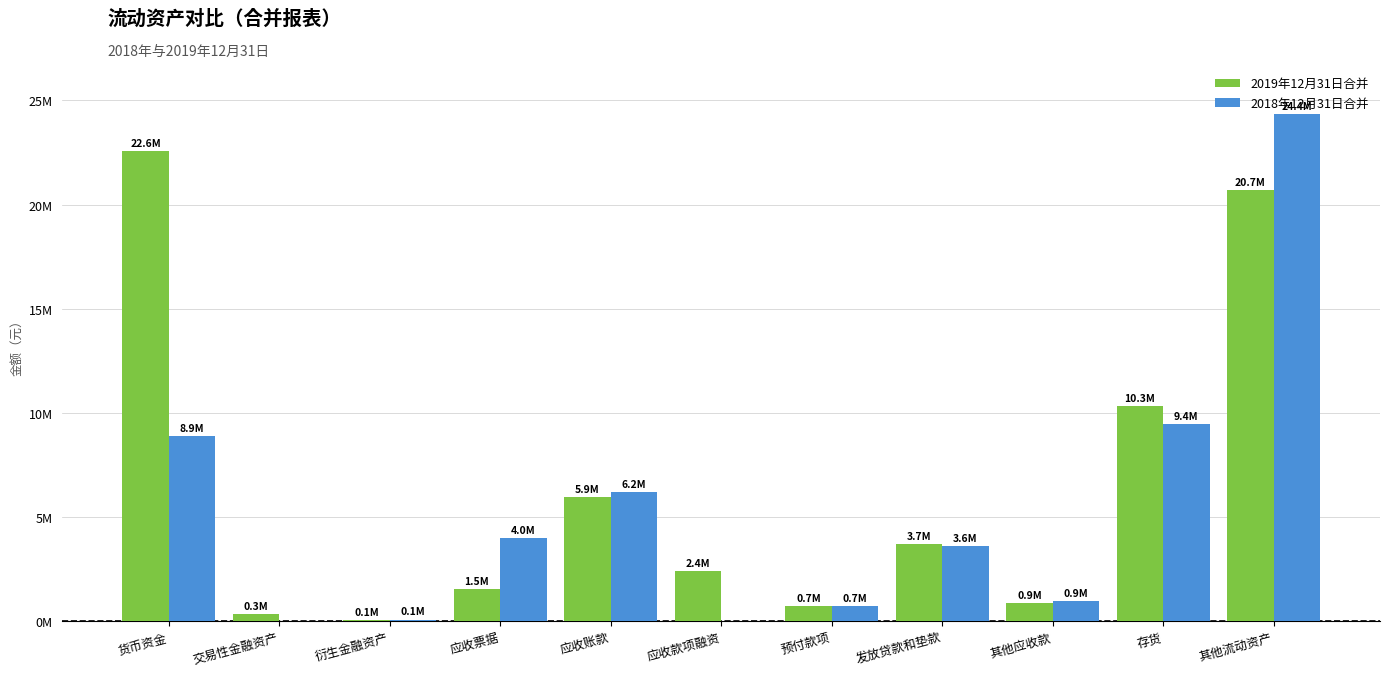

Reading left to right, extract all data points from this chart.

2019年12月31日合并: 货币资金=22584978	交易性金融资产=346290	衍生金融资产=62870	应收票据=1518636	应收账款=5943891	应收款项融资=2409482	预付款项=715342	发放贷款和垫款=3713214	其他应收款=864004	存货=10332292	其他流动资产=20704148
2018年12月31日合并: 货币资金=8881615	交易性金融资产=0	衍生金融资产=70126	应收票据=3998819	应收账款=6175215	应收款项融资=0	预付款项=705696	发放贷款和垫款=3607767	其他应收款=946295	存货=9441088	其他流动资产=24354721